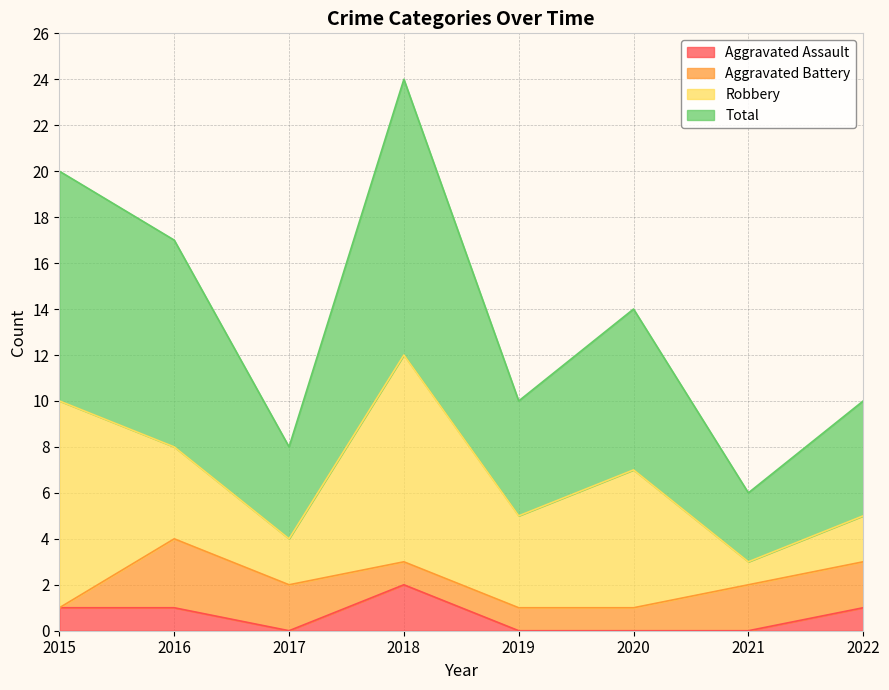

What is the approximate value of Total at 2019, to the nearest 10?

10